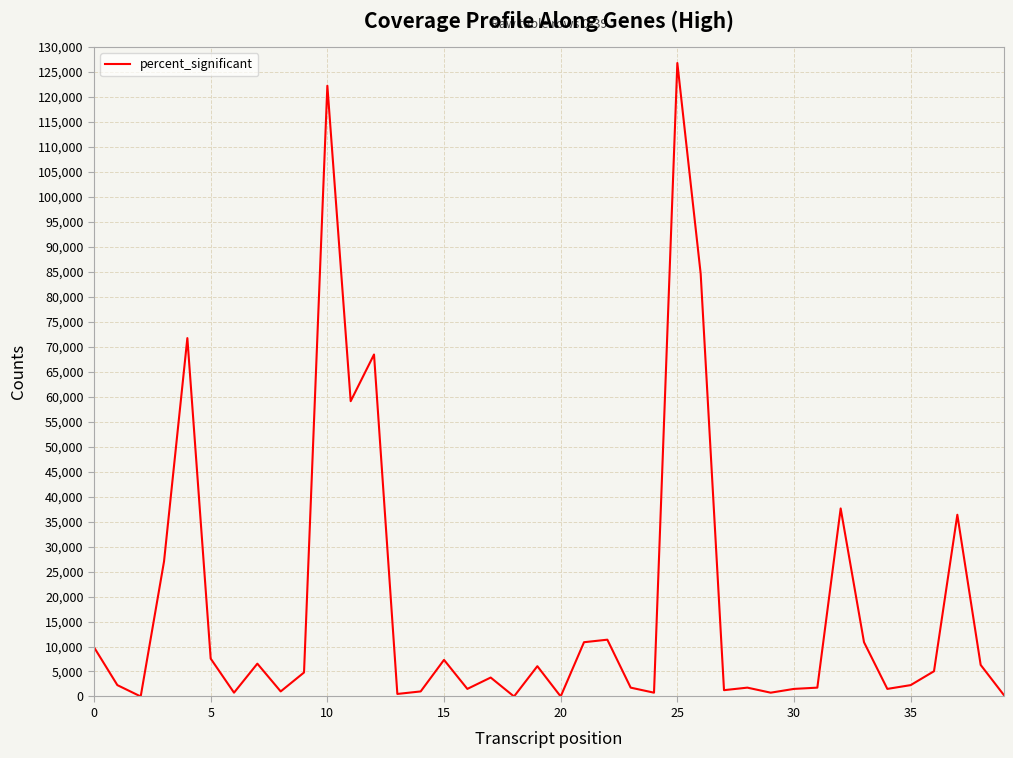

What is the maximum value shown in the chart?

126767.7